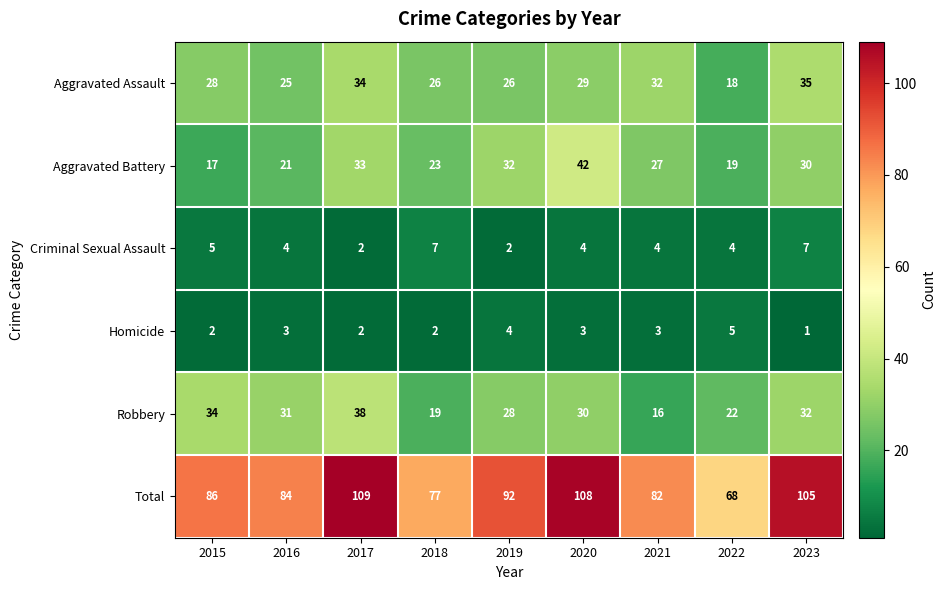

At 2015, list the series in order from smallest to largest.

Homicide, Criminal Sexual Assault, Aggravated Battery, Aggravated Assault, Robbery, Total